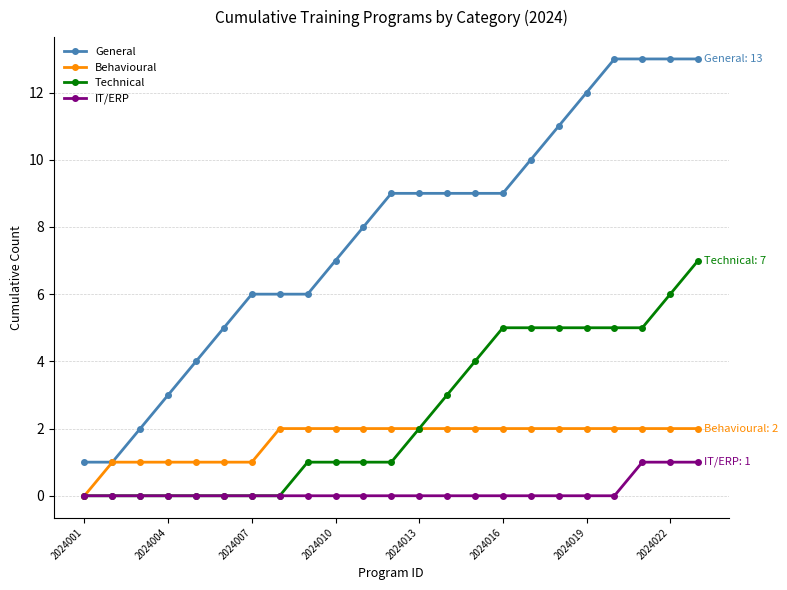

Which series has the widest spread of values?

General